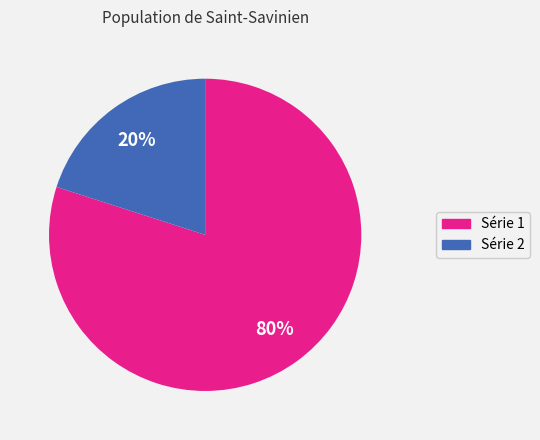

Is there a majority slice in this chart?

Yes